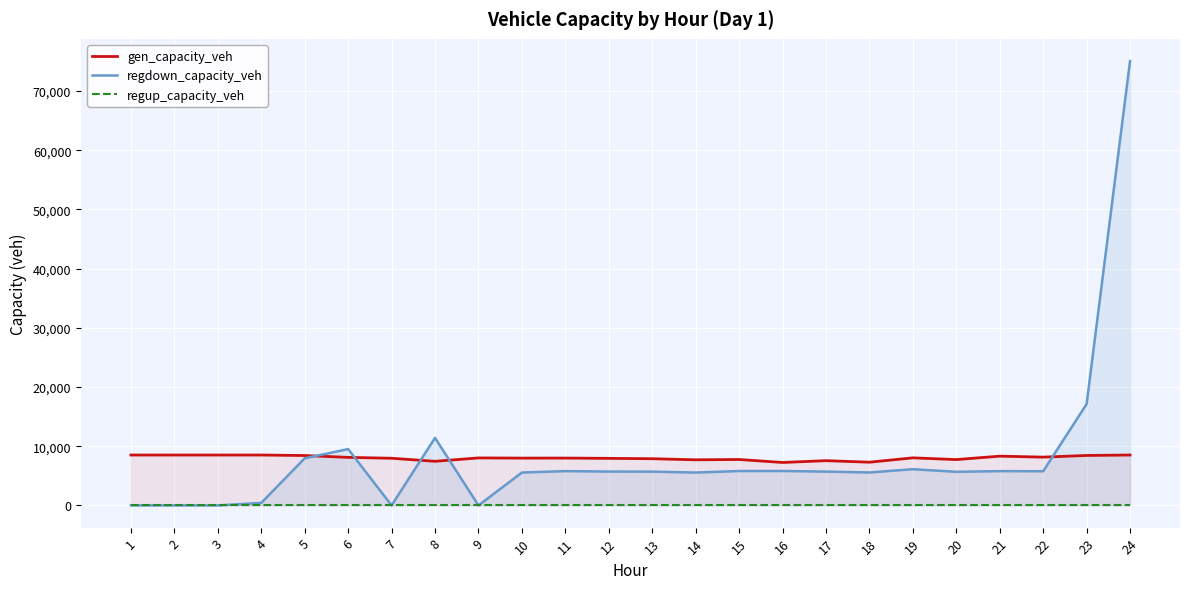

Which series ends up on top after the final intersection of gen_capacity_veh and regdown_capacity_veh?

regdown_capacity_veh